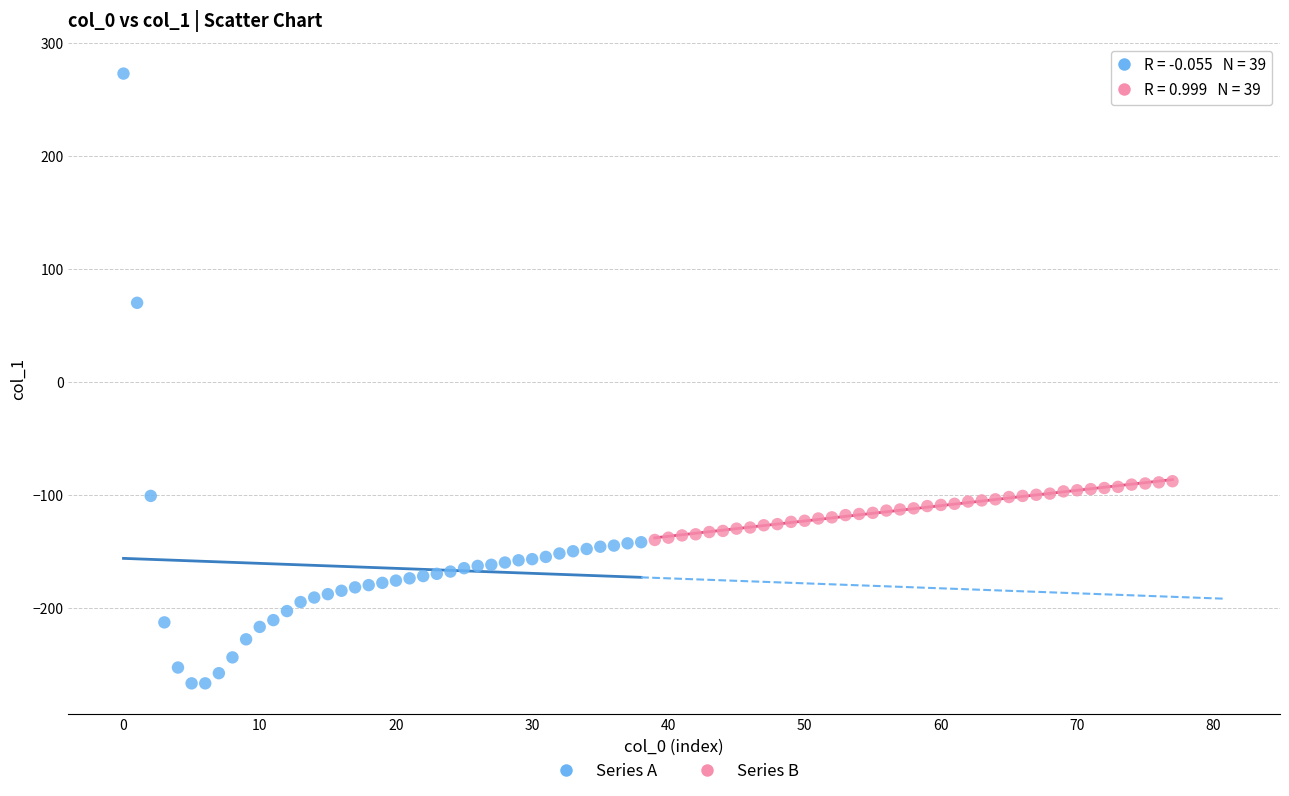

Which series contains the lowest Y value?

Series A